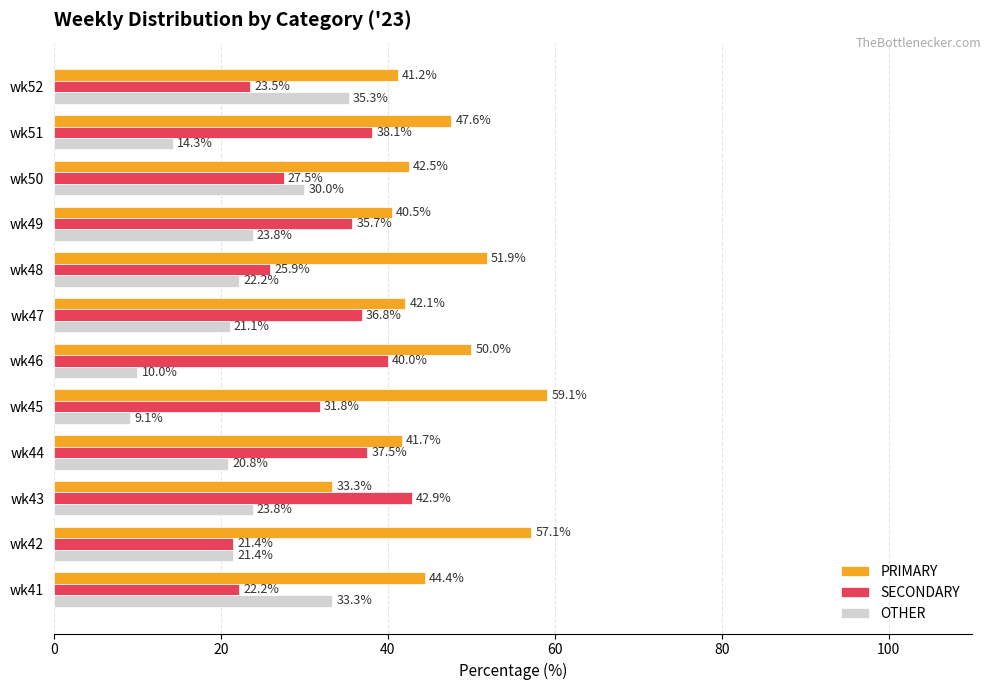

Is it true that SECONDARY equals 22.2 at wk41?

True